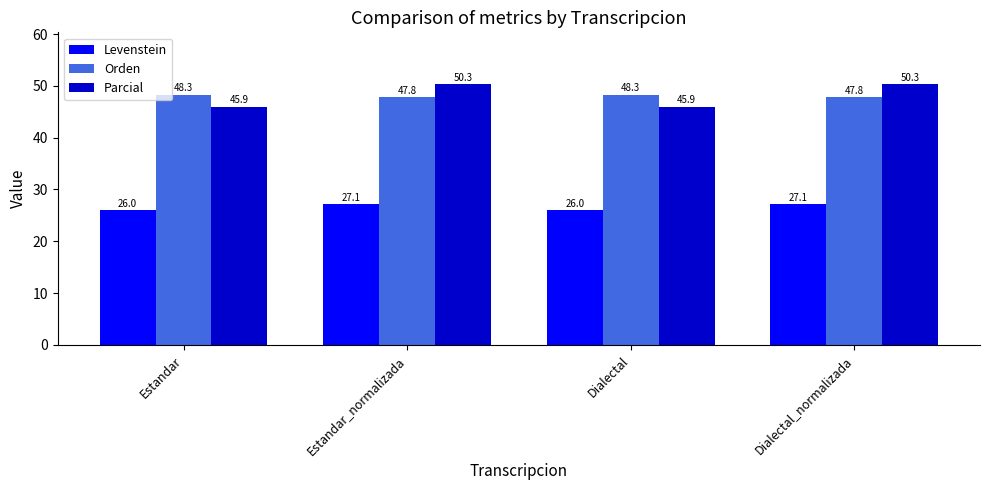

What is the difference between the highest and lowest values at Estandar_normalizada?

23.2